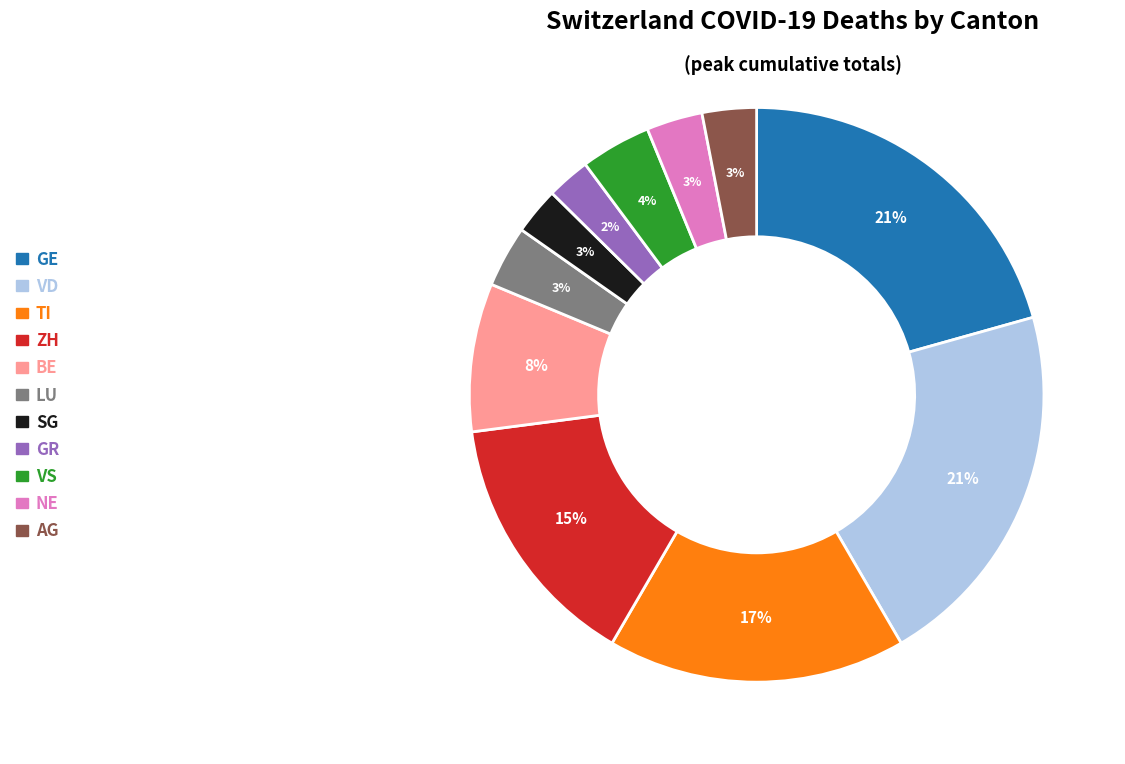

How many slices are in this pie chart?

11